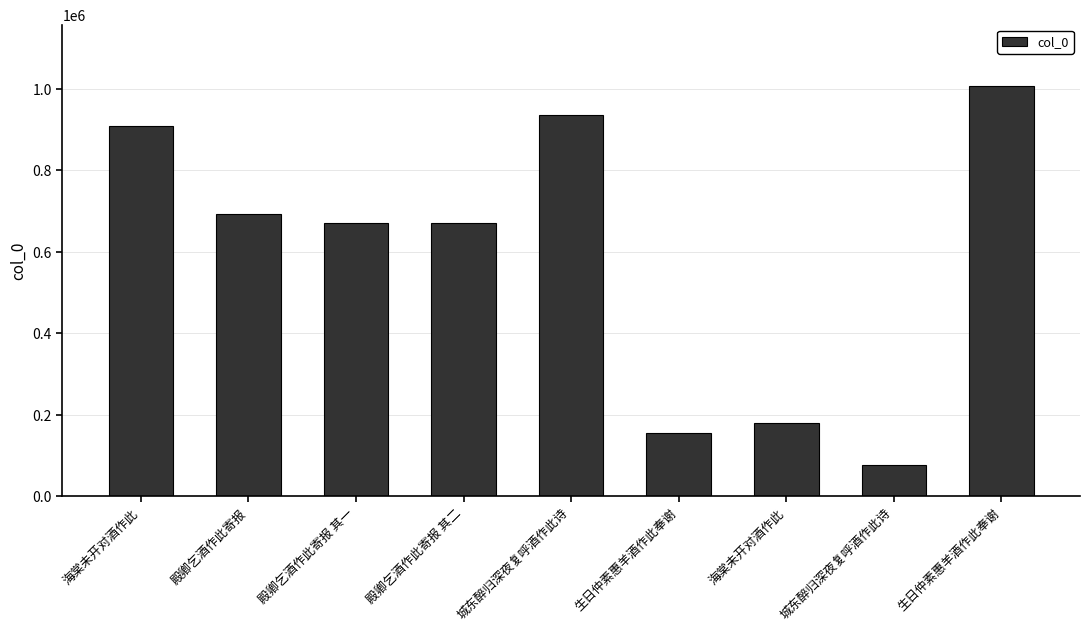

Reading right to left, list all the values displayed in this chart.

1005777	76862	180329	156113	936212	671013	671012	692085	908462